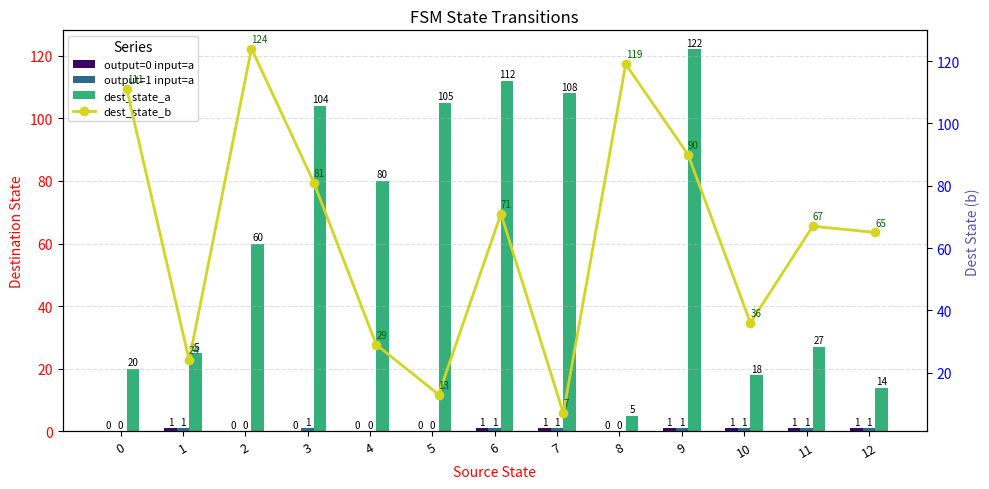

What are all the series names shown in the legend?

output=0 input=a, output=1 input=a, dest_state_a, dest_state_b